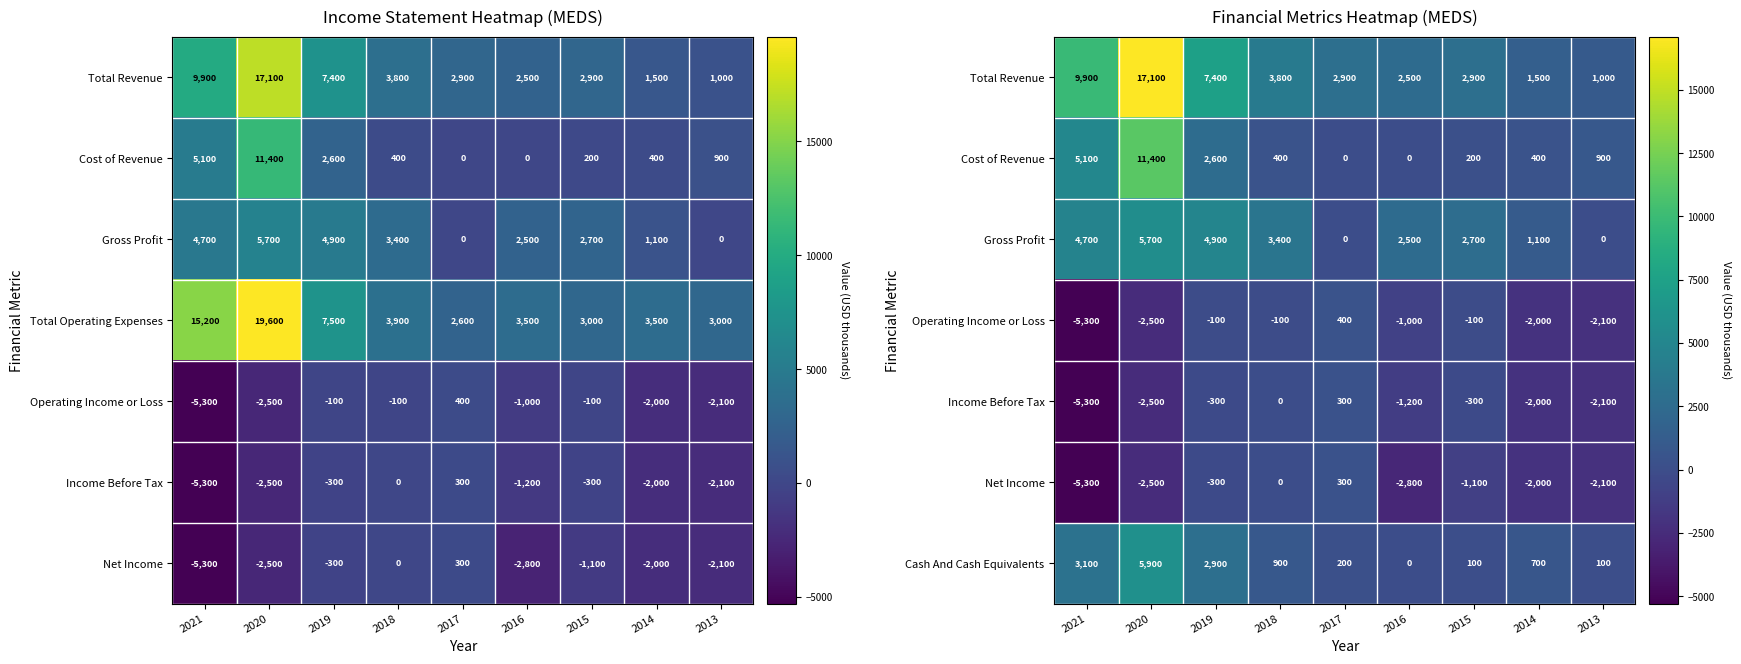

Where does the Cash And Cash Equivalents series first go above 700?

2021